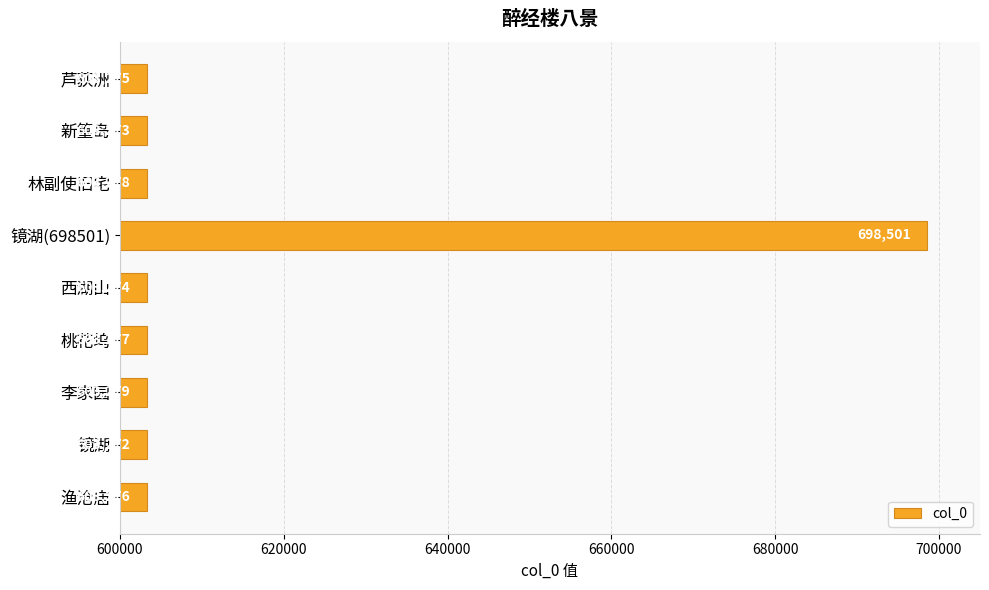

Which has a higher value, 桃花坞 or 新篁岛?

桃花坞